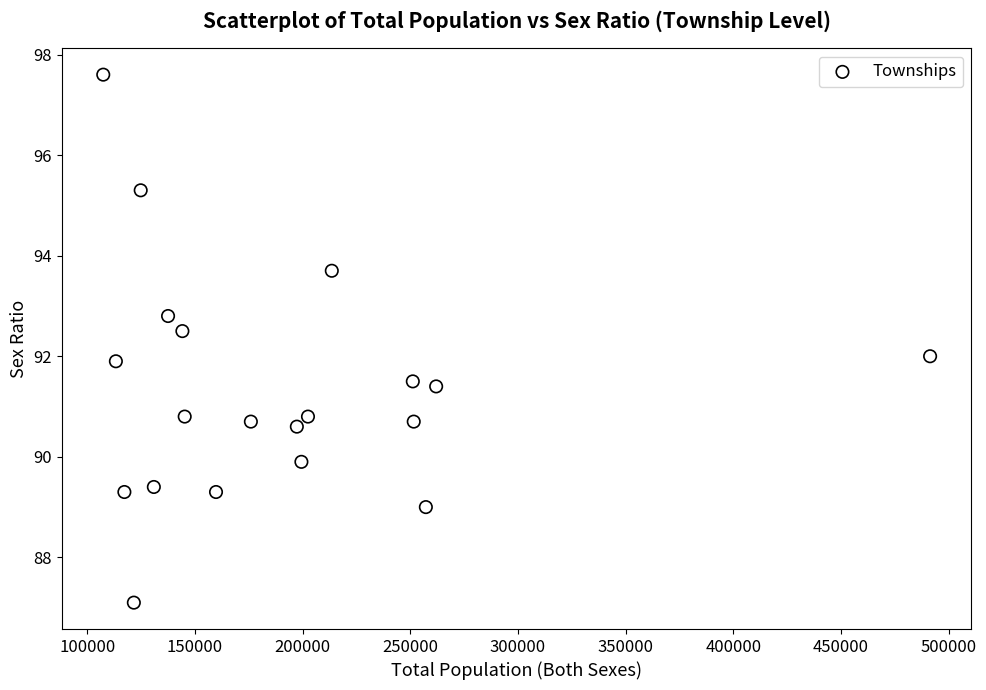

What is the range of Y values (max minus min)?

10.5